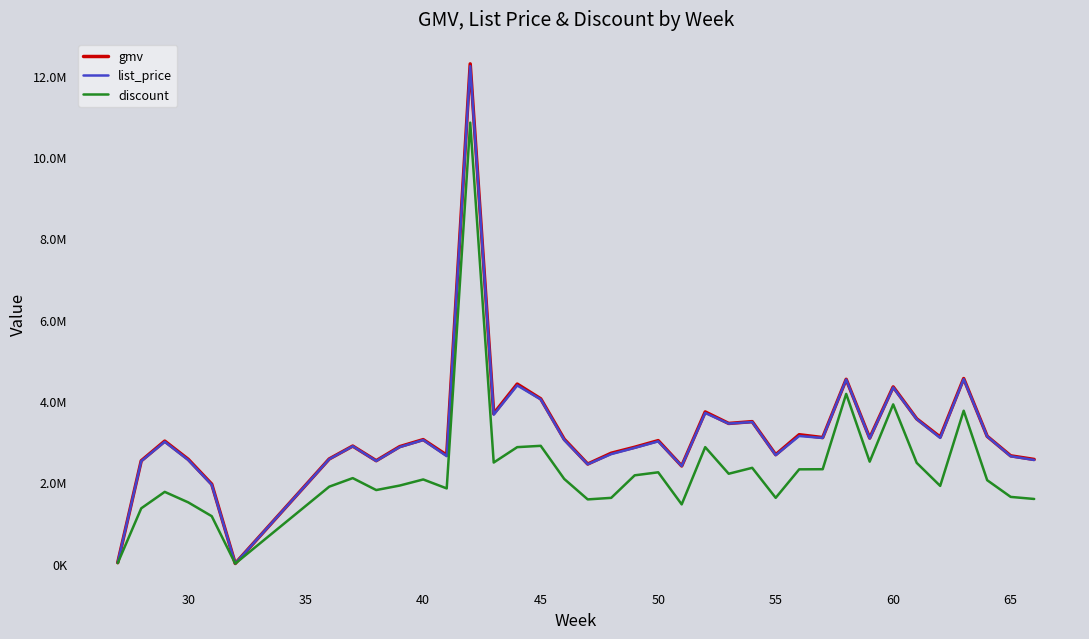

What are all the series names shown in the legend?

gmv, list_price, discount